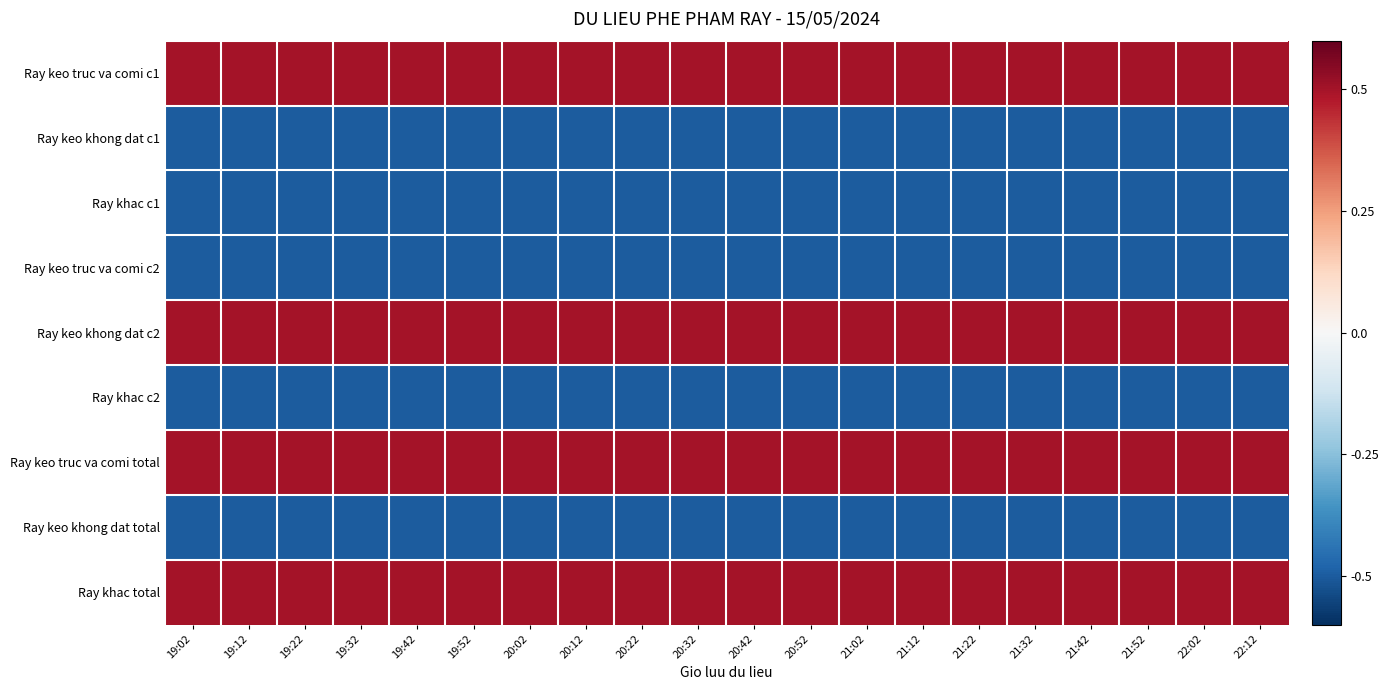

Reading right to left, list all the values displayed in this chart.

Ray keo truc va comi c1: 22:12=0.5	22:02=0.5	21:52=0.5	21:42=0.5	21:32=0.5	21:22=0.5	21:12=0.5	21:02=0.5	20:52=0.5	20:42=0.5	20:32=0.5	20:22=0.5	20:12=0.5	20:02=0.5	19:52=0.5	19:42=0.5	19:32=0.5	19:22=0.5	19:12=0.5	19:02=0.5
Ray keo khong dat c1: 22:12=-0.5	22:02=-0.5	21:52=-0.5	21:42=-0.5	21:32=-0.5	21:22=-0.5	21:12=-0.5	21:02=-0.5	20:52=-0.5	20:42=-0.5	20:32=-0.5	20:22=-0.5	20:12=-0.5	20:02=-0.5	19:52=-0.5	19:42=-0.5	19:32=-0.5	19:22=-0.5	19:12=-0.5	19:02=-0.5
Ray khac c1: 22:12=-0.5	22:02=-0.5	21:52=-0.5	21:42=-0.5	21:32=-0.5	21:22=-0.5	21:12=-0.5	21:02=-0.5	20:52=-0.5	20:42=-0.5	20:32=-0.5	20:22=-0.5	20:12=-0.5	20:02=-0.5	19:52=-0.5	19:42=-0.5	19:32=-0.5	19:22=-0.5	19:12=-0.5	19:02=-0.5
Ray keo truc va comi c2: 22:12=-0.5	22:02=-0.5	21:52=-0.5	21:42=-0.5	21:32=-0.5	21:22=-0.5	21:12=-0.5	21:02=-0.5	20:52=-0.5	20:42=-0.5	20:32=-0.5	20:22=-0.5	20:12=-0.5	20:02=-0.5	19:52=-0.5	19:42=-0.5	19:32=-0.5	19:22=-0.5	19:12=-0.5	19:02=-0.5
Ray keo khong dat c2: 22:12=0.5	22:02=0.5	21:52=0.5	21:42=0.5	21:32=0.5	21:22=0.5	21:12=0.5	21:02=0.5	20:52=0.5	20:42=0.5	20:32=0.5	20:22=0.5	20:12=0.5	20:02=0.5	19:52=0.5	19:42=0.5	19:32=0.5	19:22=0.5	19:12=0.5	19:02=0.5
Ray khac c2: 22:12=-0.5	22:02=-0.5	21:52=-0.5	21:42=-0.5	21:32=-0.5	21:22=-0.5	21:12=-0.5	21:02=-0.5	20:52=-0.5	20:42=-0.5	20:32=-0.5	20:22=-0.5	20:12=-0.5	20:02=-0.5	19:52=-0.5	19:42=-0.5	19:32=-0.5	19:22=-0.5	19:12=-0.5	19:02=-0.5
Ray keo truc va comi total: 22:12=0.5	22:02=0.5	21:52=0.5	21:42=0.5	21:32=0.5	21:22=0.5	21:12=0.5	21:02=0.5	20:52=0.5	20:42=0.5	20:32=0.5	20:22=0.5	20:12=0.5	20:02=0.5	19:52=0.5	19:42=0.5	19:32=0.5	19:22=0.5	19:12=0.5	19:02=0.5
Ray keo khong dat total: 22:12=-0.5	22:02=-0.5	21:52=-0.5	21:42=-0.5	21:32=-0.5	21:22=-0.5	21:12=-0.5	21:02=-0.5	20:52=-0.5	20:42=-0.5	20:32=-0.5	20:22=-0.5	20:12=-0.5	20:02=-0.5	19:52=-0.5	19:42=-0.5	19:32=-0.5	19:22=-0.5	19:12=-0.5	19:02=-0.5
Ray khac total: 22:12=0.5	22:02=0.5	21:52=0.5	21:42=0.5	21:32=0.5	21:22=0.5	21:12=0.5	21:02=0.5	20:52=0.5	20:42=0.5	20:32=0.5	20:22=0.5	20:12=0.5	20:02=0.5	19:52=0.5	19:42=0.5	19:32=0.5	19:22=0.5	19:12=0.5	19:02=0.5